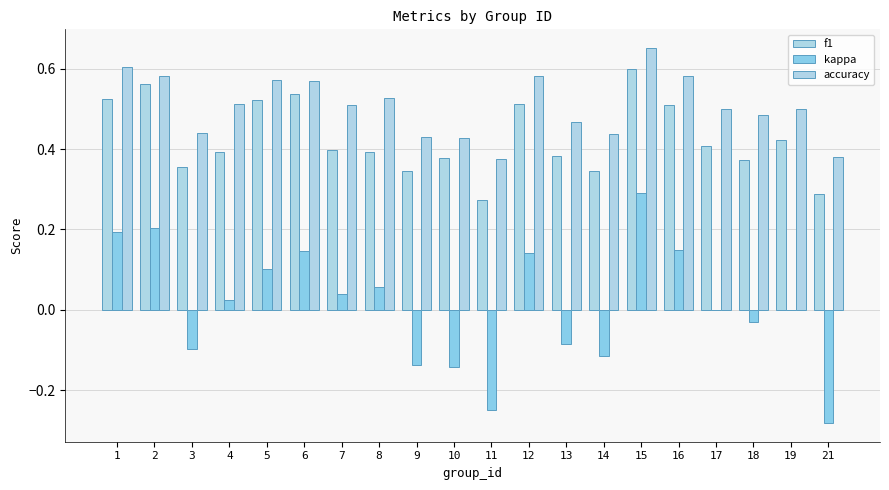

Reading left to right, list all the values displayed in this chart.

f1: 1=0.5	2=0.6	3=0.4	4=0.4	5=0.5	6=0.5	7=0.4	8=0.4	9=0.3	10=0.4	11=0.3	12=0.5	13=0.4	14=0.3	15=0.6	16=0.5	17=0.4	18=0.4	19=0.4	21=0.3
kappa: 1=0.2	2=0.2	3=-0.1	4=0.0	5=0.1	6=0.1	7=0.0	8=0.1	9=-0.1	10=-0.1	11=-0.2	12=0.1	13=-0.1	14=-0.1	15=0.3	16=0.1	17=0.0	18=-0.0	19=0.0	21=-0.3
accuracy: 1=0.6	2=0.6	3=0.4	4=0.5	5=0.6	6=0.6	7=0.5	8=0.5	9=0.4	10=0.4	11=0.4	12=0.6	13=0.5	14=0.4	15=0.7	16=0.6	17=0.5	18=0.5	19=0.5	21=0.4